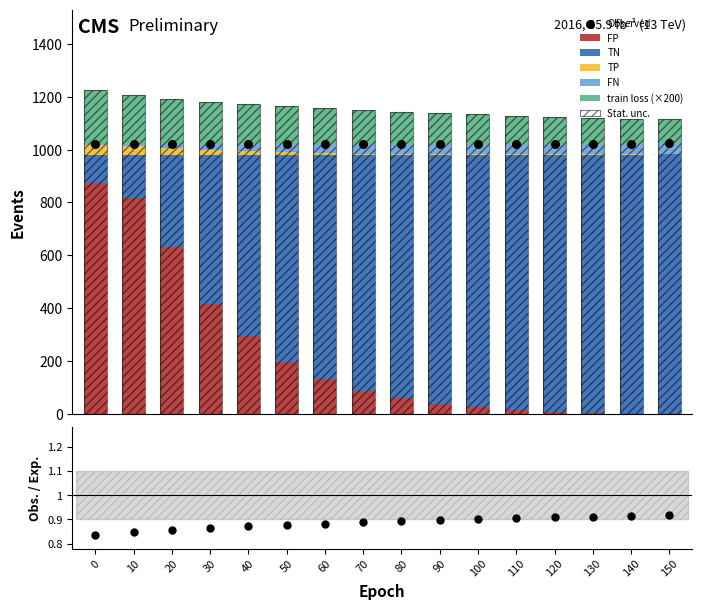

Which series has the largest Y range (max minus min)?

TN